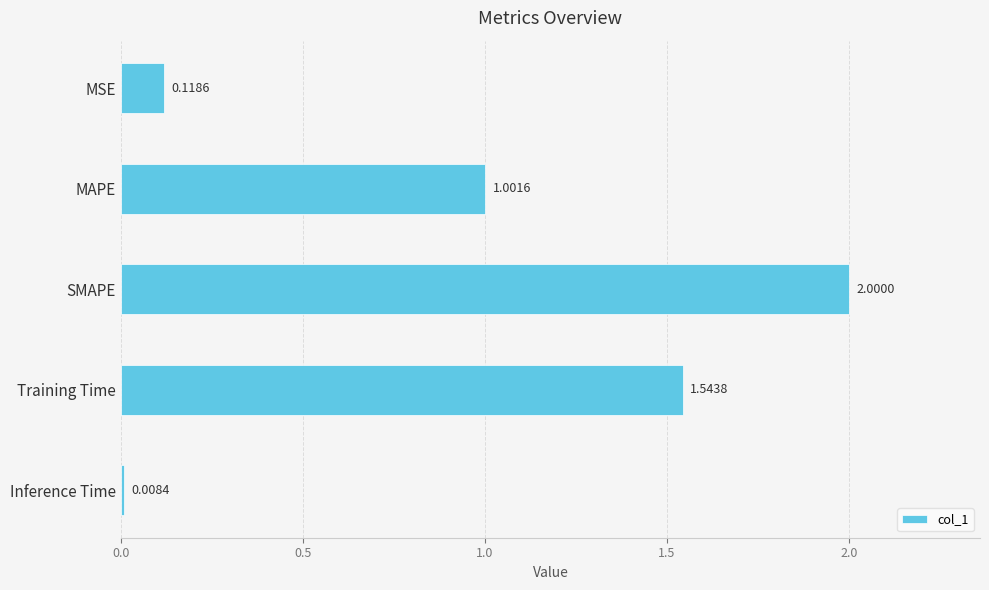

What is the label of the 3rd bar from the bottom?

SMAPE